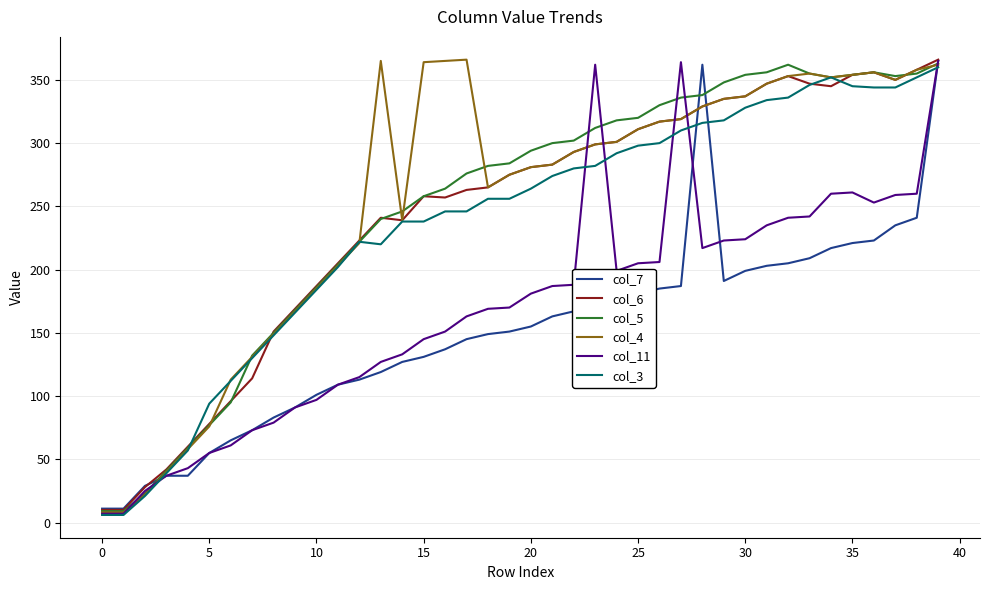

At which label is col_5 closest to 186?

10